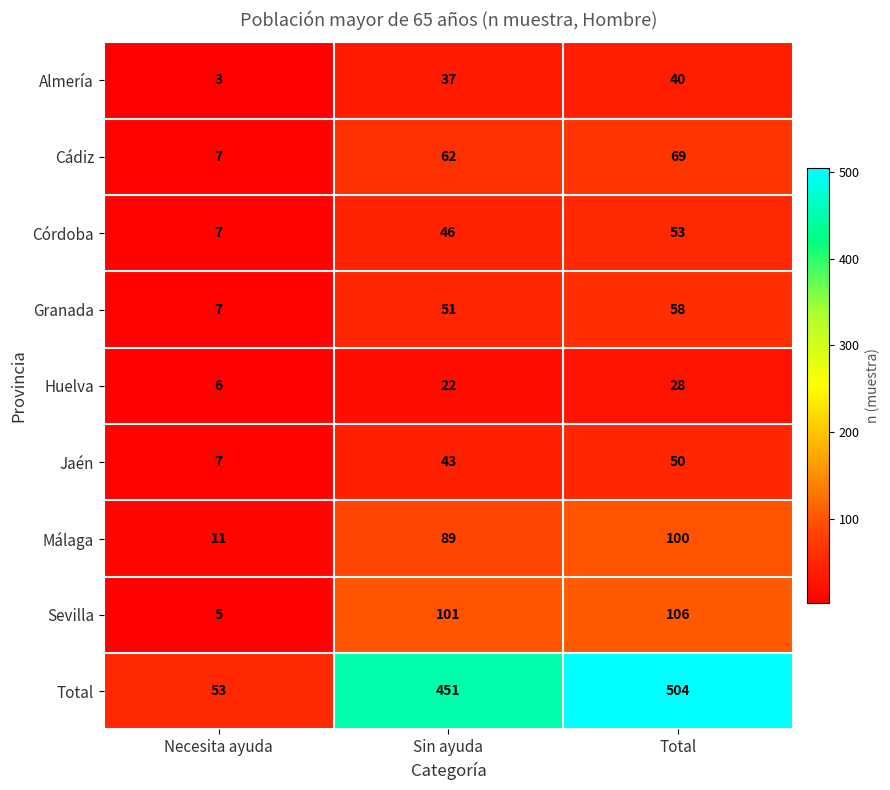

Count the number of categories in the chart.

3